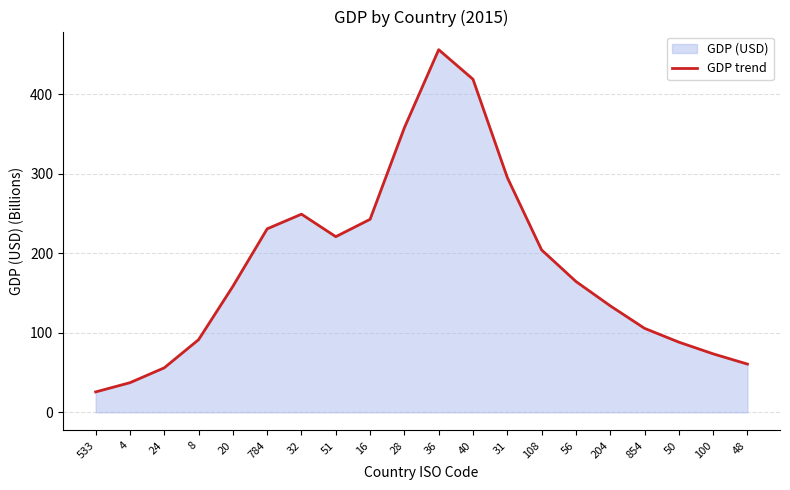

Does the chart display data point markers on the line(s)?

No